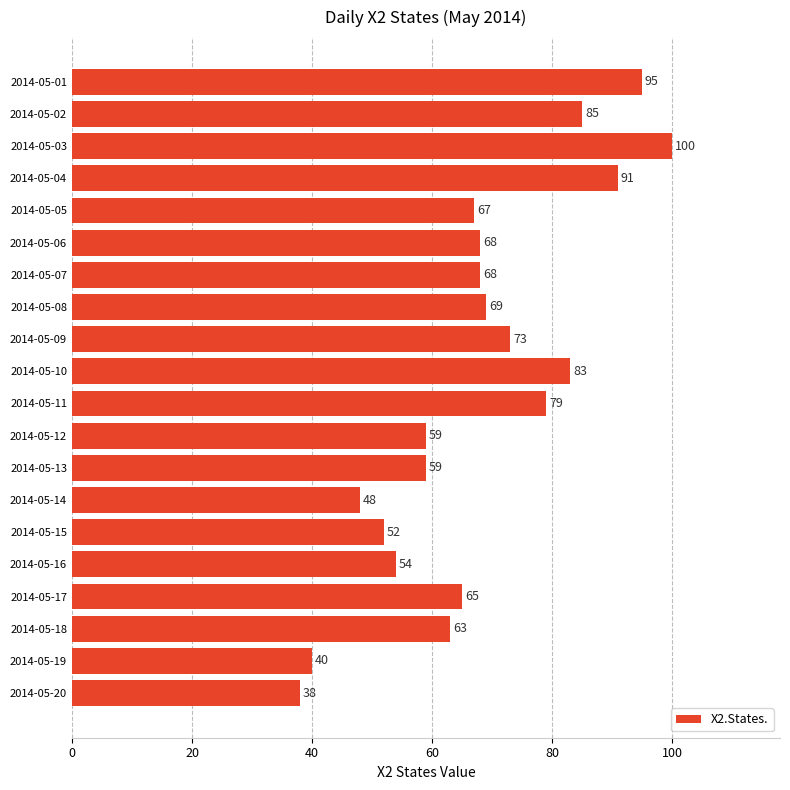

Reading top to bottom, what are all the values shown in this chart?

2014-05-01=95	2014-05-02=85	2014-05-03=100	2014-05-04=91	2014-05-05=67	2014-05-06=68	2014-05-07=68	2014-05-08=69	2014-05-09=73	2014-05-10=83	2014-05-11=79	2014-05-12=59	2014-05-13=59	2014-05-14=48	2014-05-15=52	2014-05-16=54	2014-05-17=65	2014-05-18=63	2014-05-19=40	2014-05-20=38